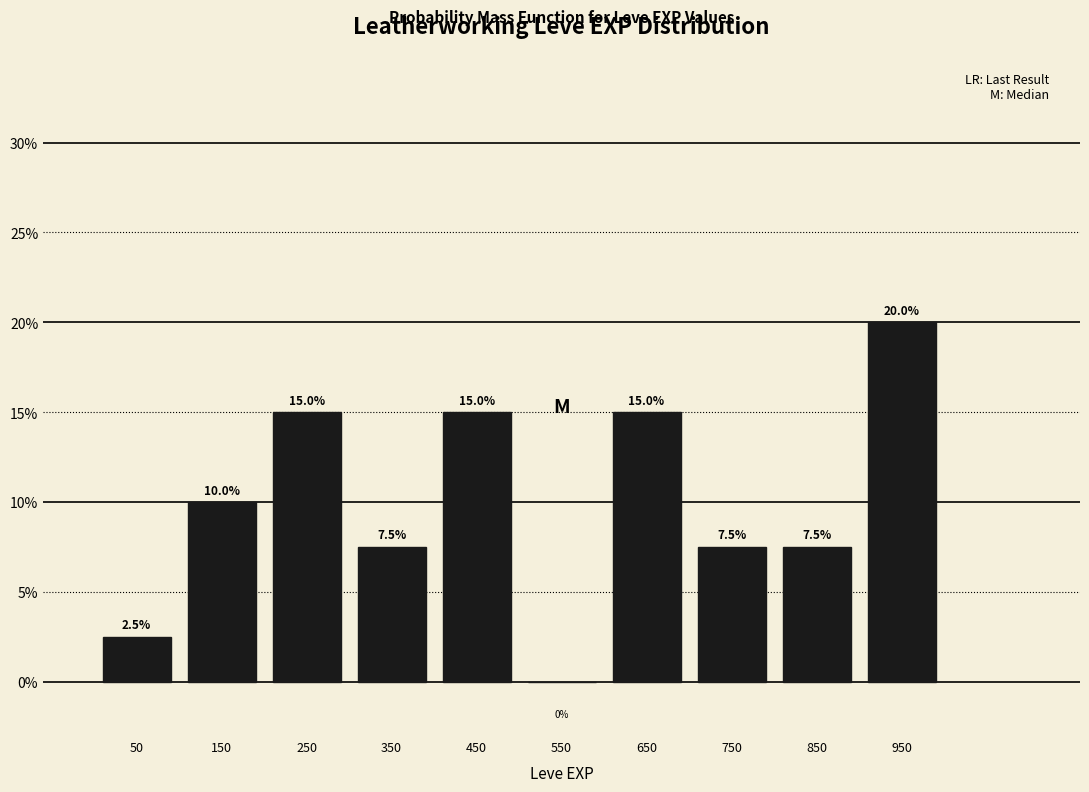

How tall is the bar that spans 200 to 300 on the x-axis?

15.0